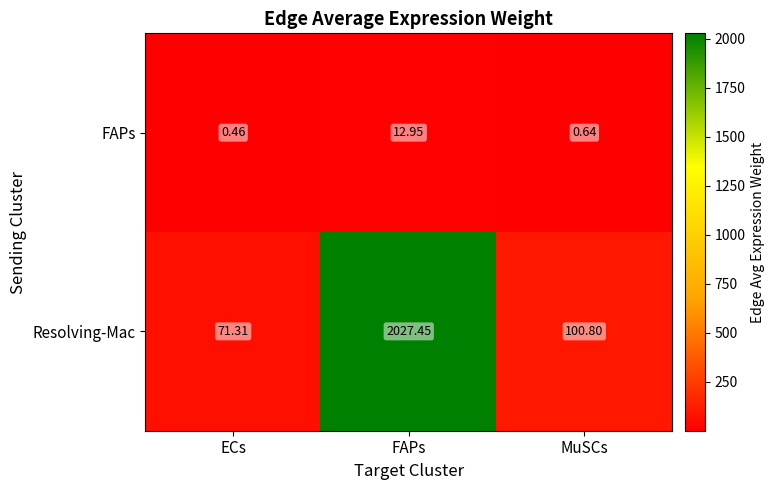

Rank the categories by Resolving-Mac value from lowest to highest.

ECs, MuSCs, FAPs